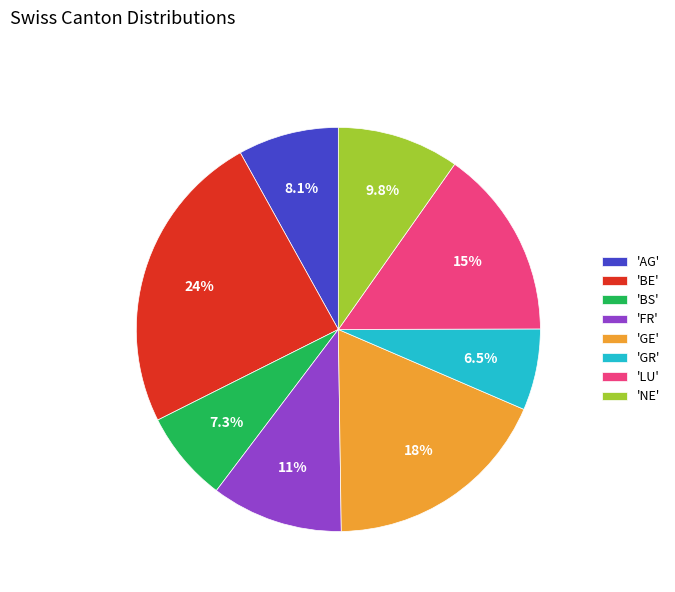

Approximately how many times larger is the value at 'AG' compared to 'NE'?

0.8